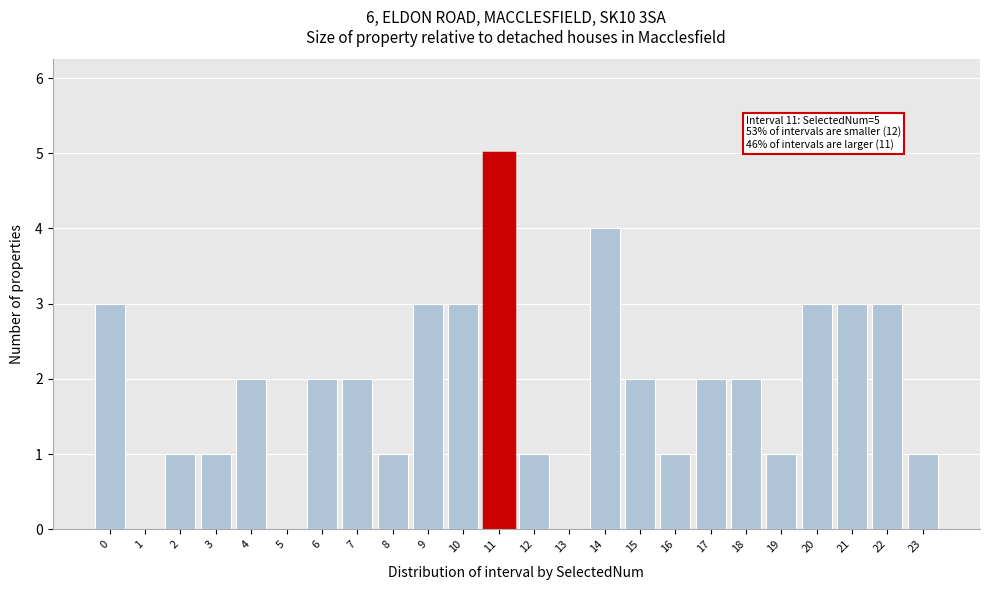

Reading left to right, what are all the values shown in this chart?

0=3	1=0	2=1	3=1	4=2	5=0	6=2	7=2	8=1	9=3	10=3	11=5	12=1	13=0	14=4	15=2	16=1	17=2	18=2	19=1	20=3	21=3	22=3	23=1